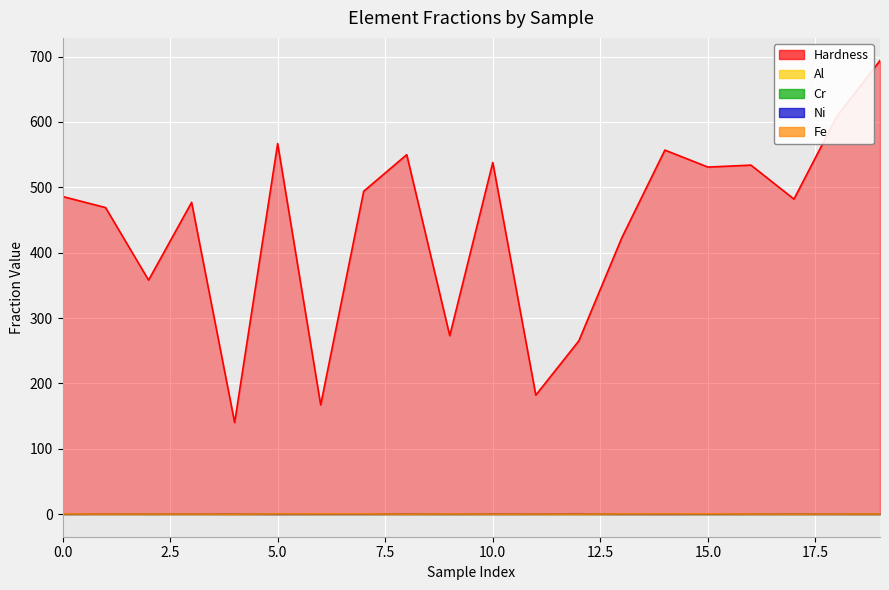

Rank the categories by Cr value from highest to lowest.

1, 3, 4, 8, 11, 16, 7, 6, 0, 10, 13, 14, 9, 17, 2, 5, 12, 18, 19, 15